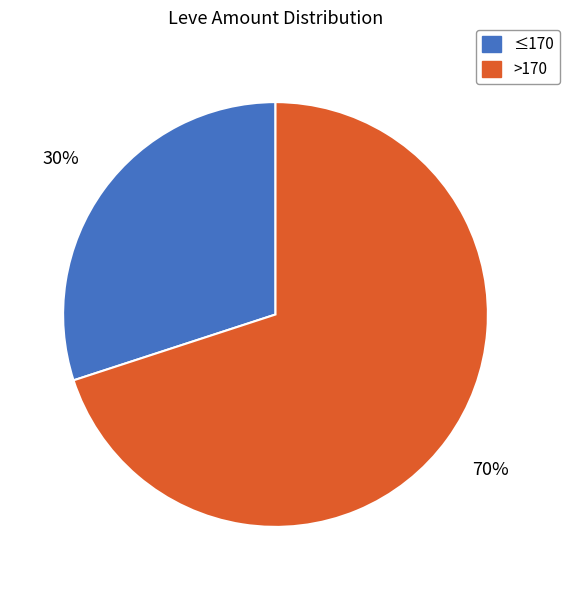

How many segments does this pie chart have?

2